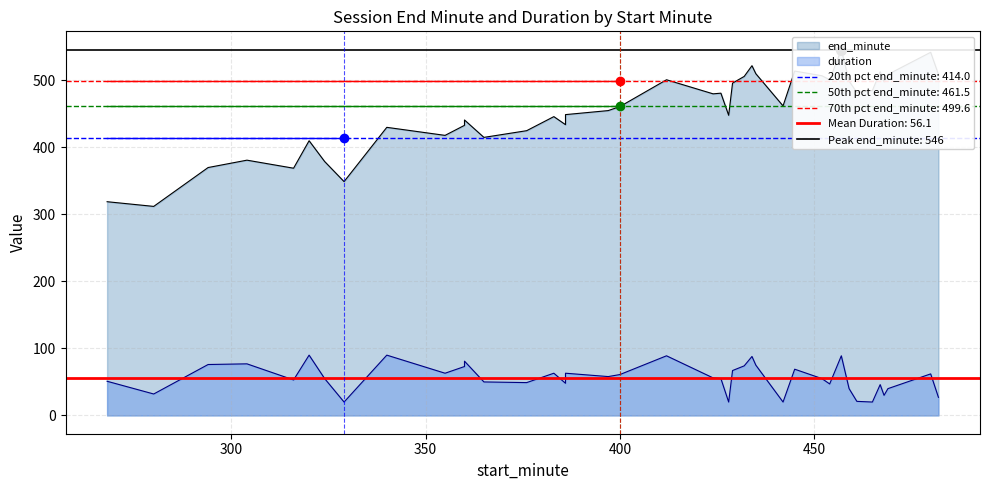

What is the smallest value displayed?

20